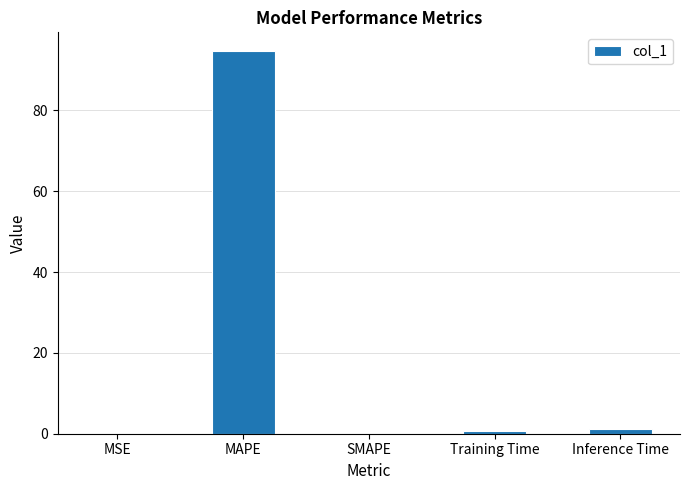

At which category does the chart reach its peak across all series?

MAPE